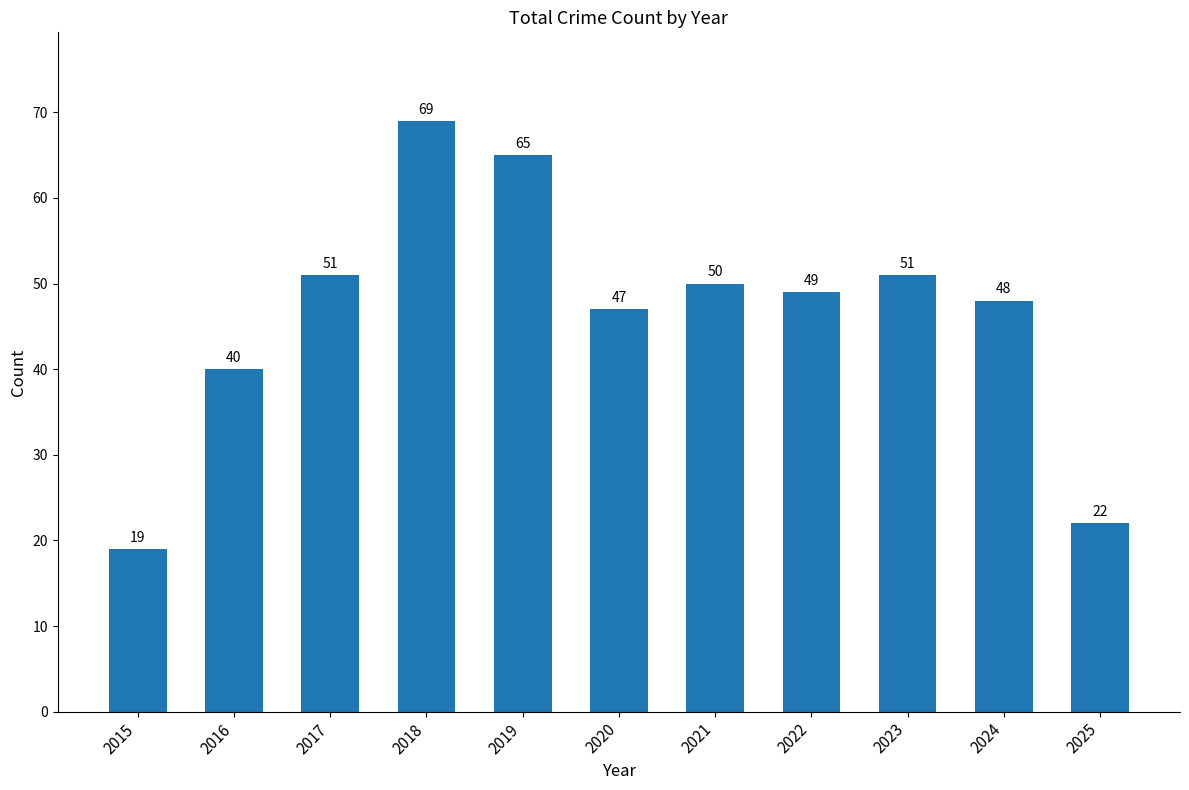

Approximately how many times larger is the value at 2016 compared to 2024?

0.8